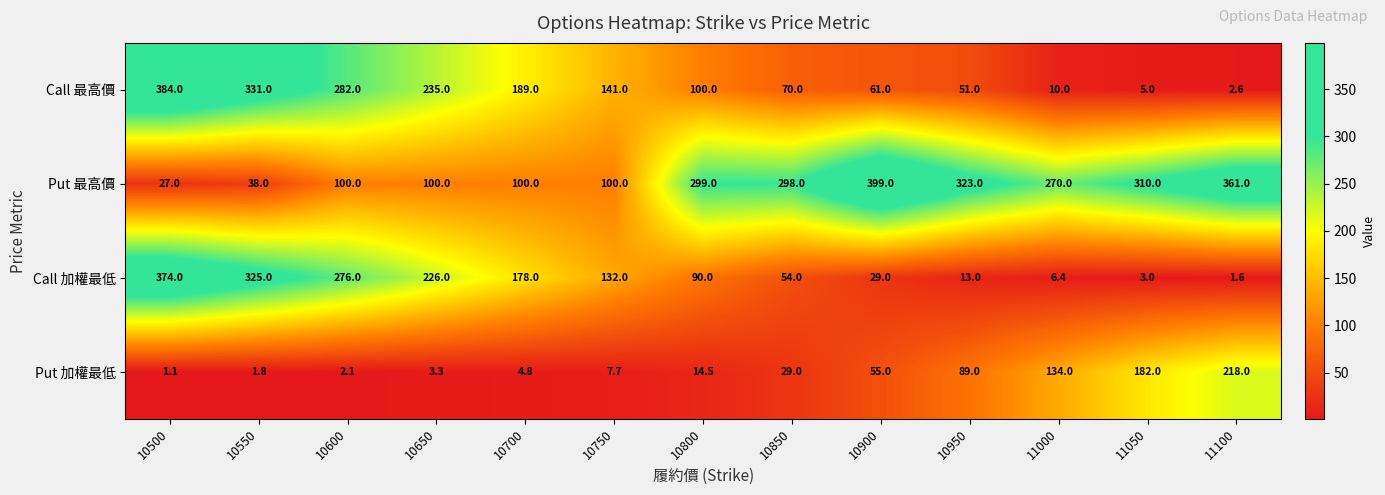

Read the Call 加權最低 value at 10550.

325.0